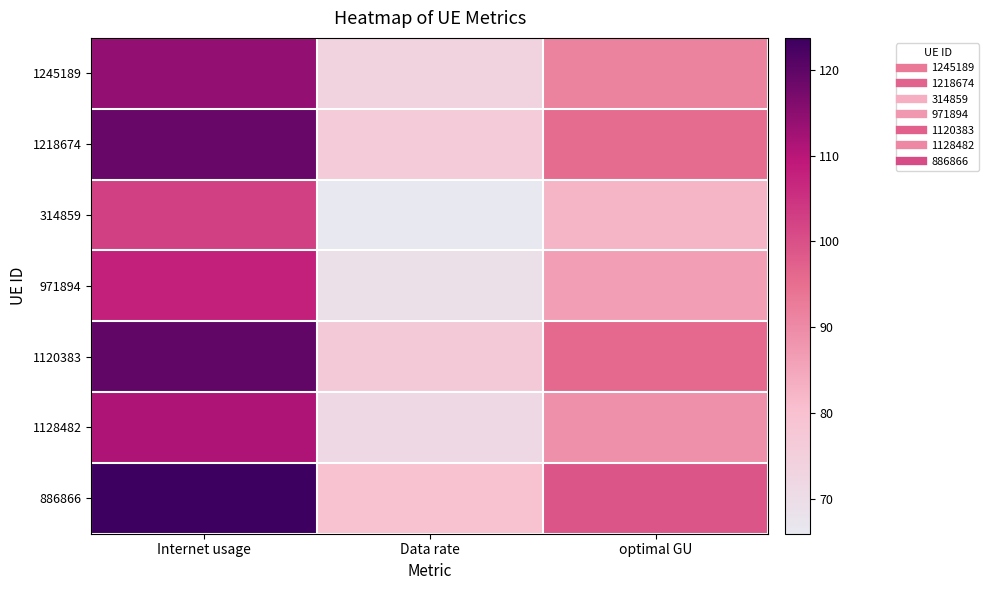

At which category is the sum across all series the highest?

Internet usage